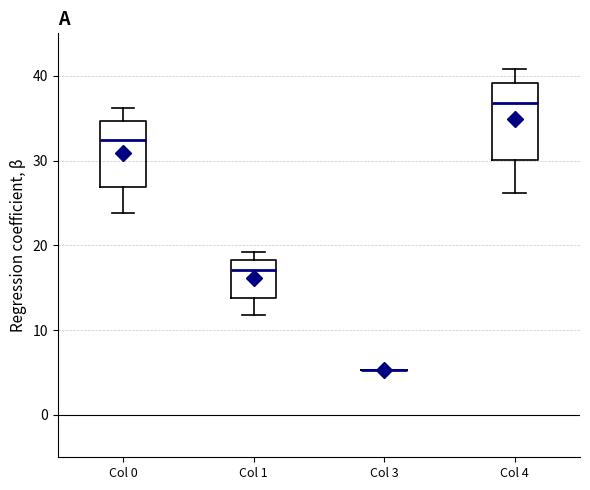

Reading left to right, transcribe this box plot: for each box, give where its median line is, the range the box spans, and where its two whiskers end, as read against the y-axis. The values are not printed on the chart, so give them approximately, as read against the axis.

Col 0: median 32, box 27 to 35, whiskers 24 to 36
Col 1: median 17, box 14 to 18, whiskers 12 to 19
Col 3: box collapsed to a line at 5, whiskers 5 to 5
Col 4: median 37, box 30 to 39, whiskers 26 to 41